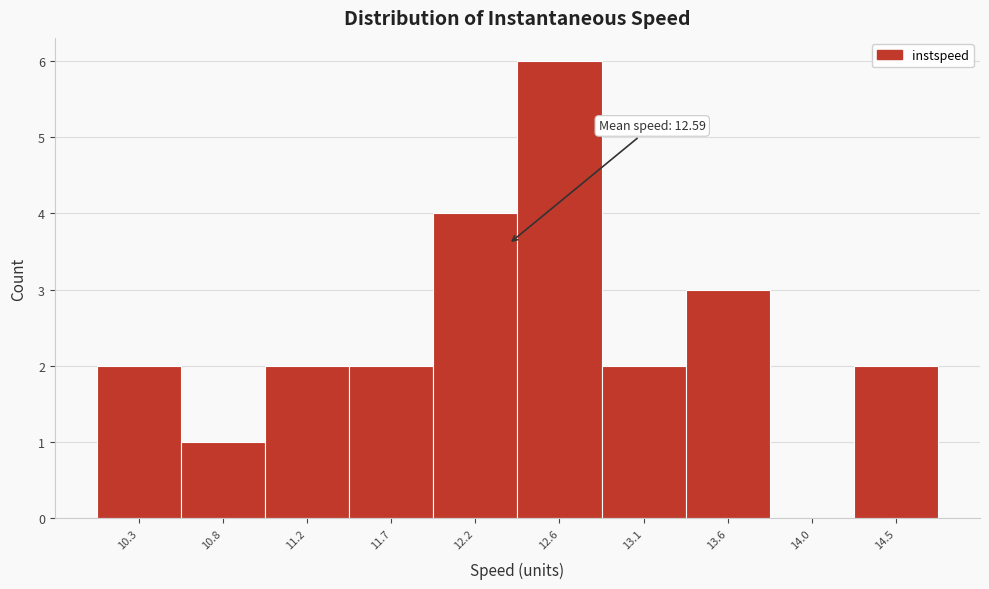

Reading left to right, list all the values displayed in this chart.

10.3=2	10.8=1	11.2=2	11.7=2	12.2=4	12.6=6	13.1=2	13.6=3	14.0=0	14.5=2